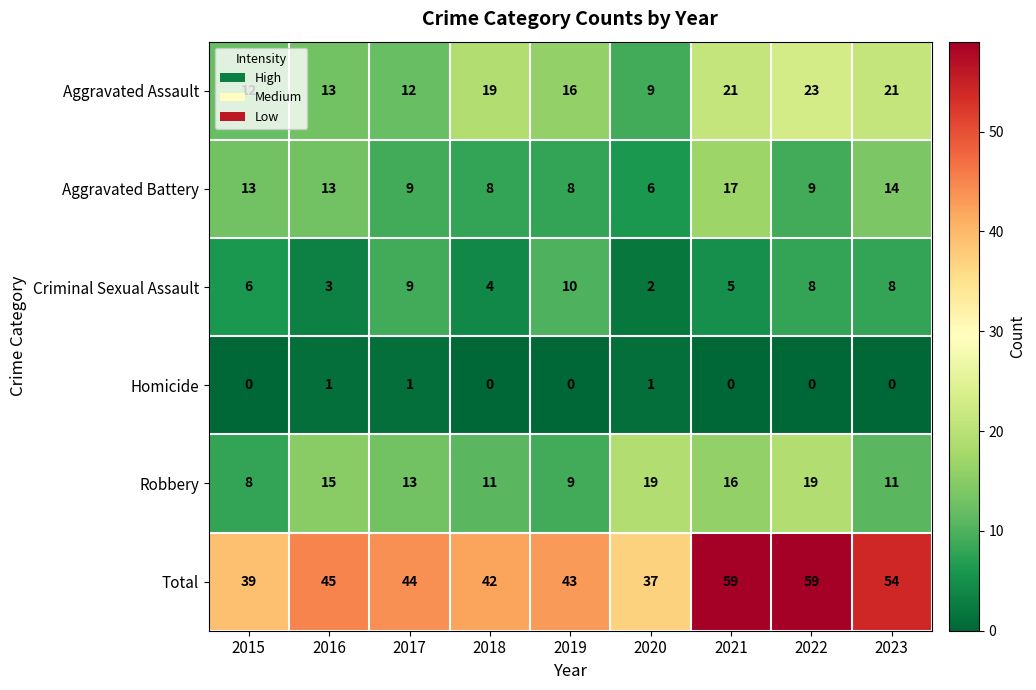

Rank the series by their maximum value, from highest to lowest.

Total, Aggravated Assault, Robbery, Aggravated Battery, Criminal Sexual Assault, Homicide